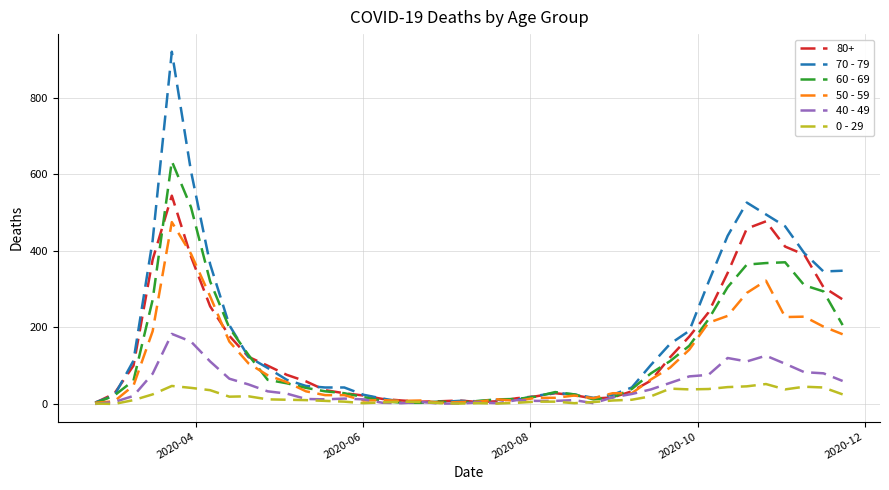

Which series has the widest spread of values?

70 - 79